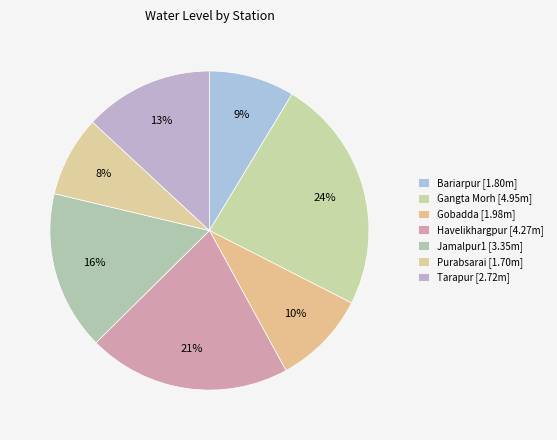

How many segments does this pie chart have?

7